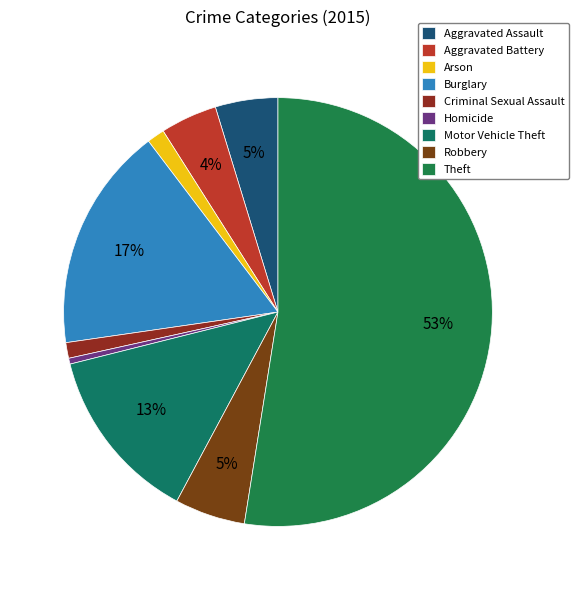

To the nearest percent, what is the difference between the largest and smallest slice percentages?

52%